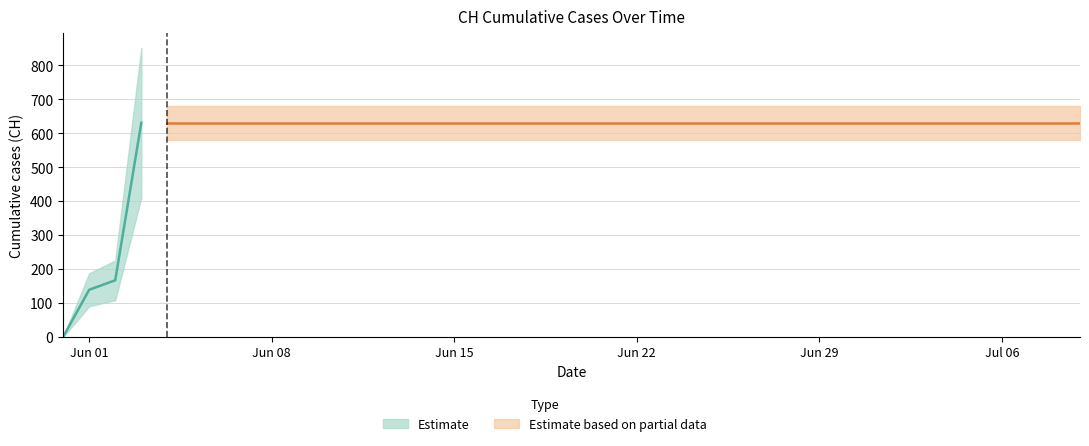

Does the chart have visible grid lines?

Yes